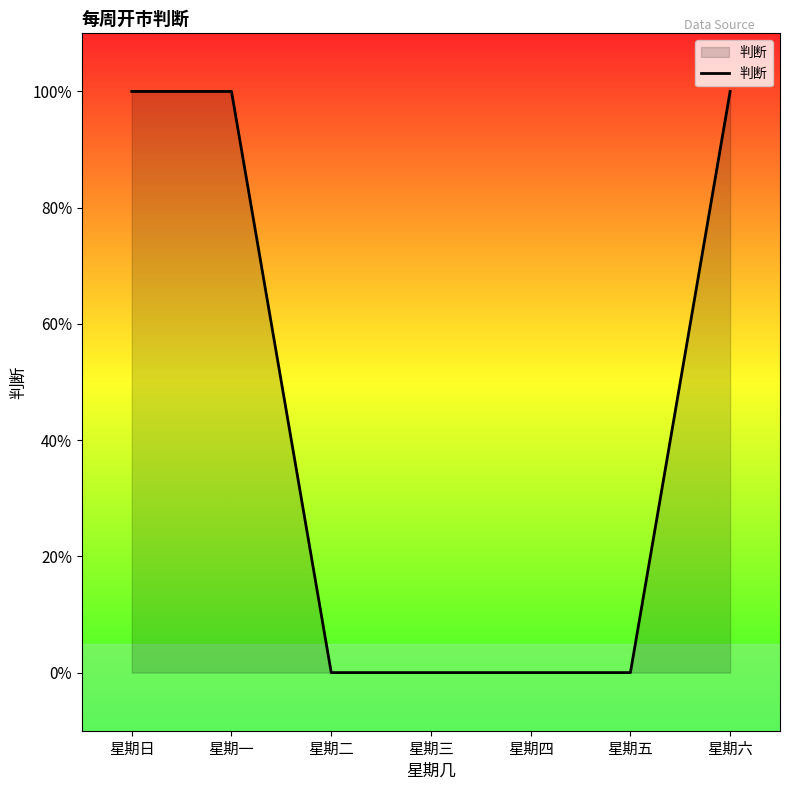

Reading left to right, extract all data points from this chart.

星期日=1	星期一=1	星期二=0	星期三=0	星期四=0	星期五=0	星期六=1